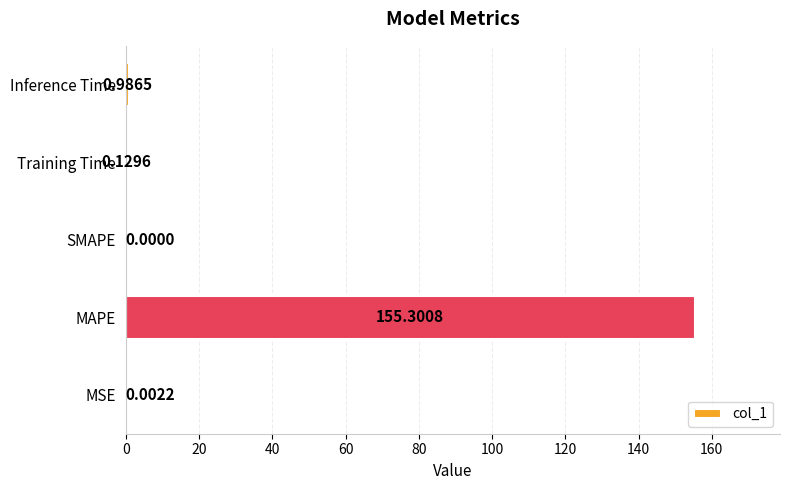

Where is the data nearest to the value 77?

Inference Time